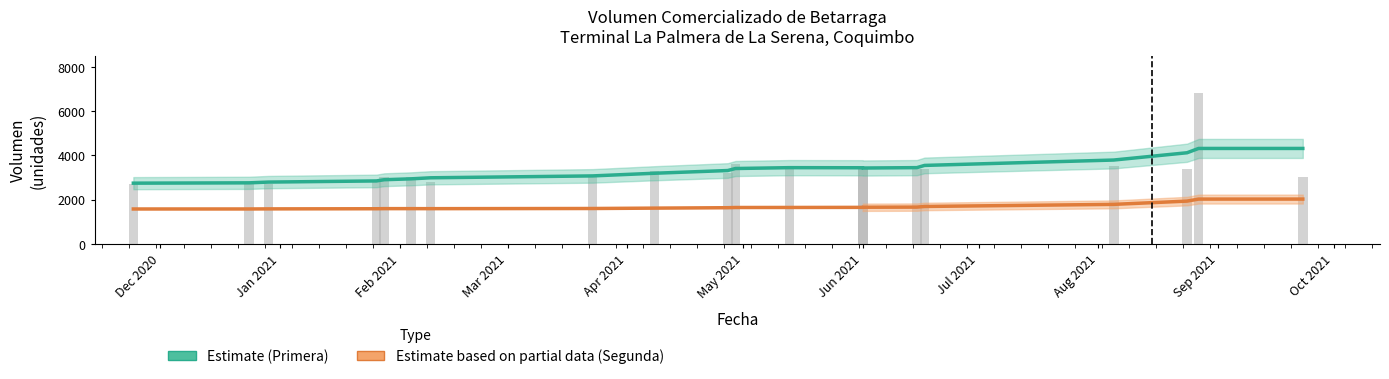

What are all the series names shown in the legend?

Estimate (Primera), Estimate based on partial data (Segunda)